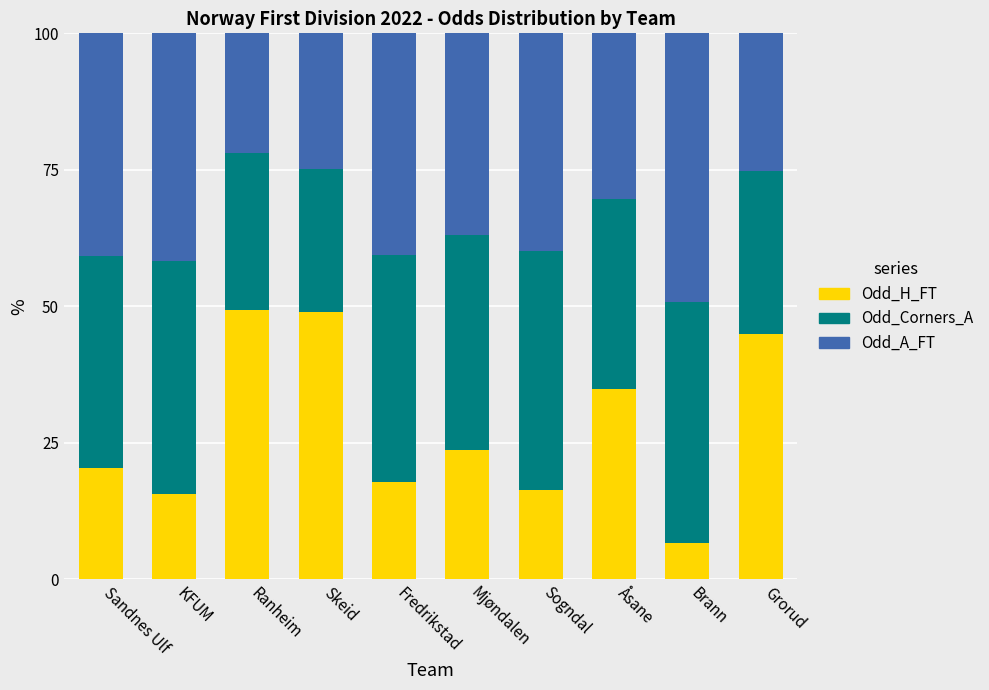

How many bars are there in total?

10